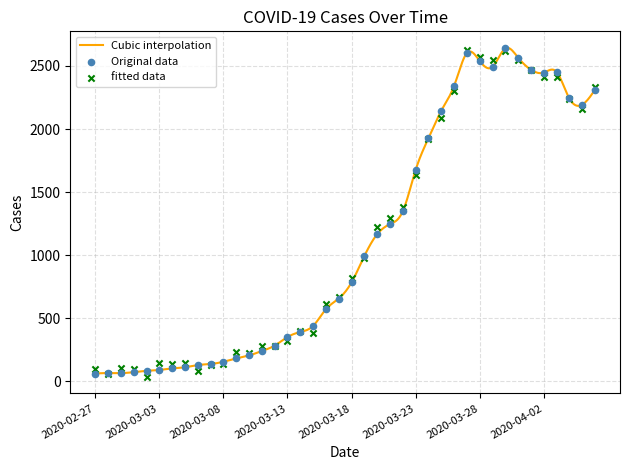

What is the change in value from 2020-04-01 to 2020-04-02?

-23